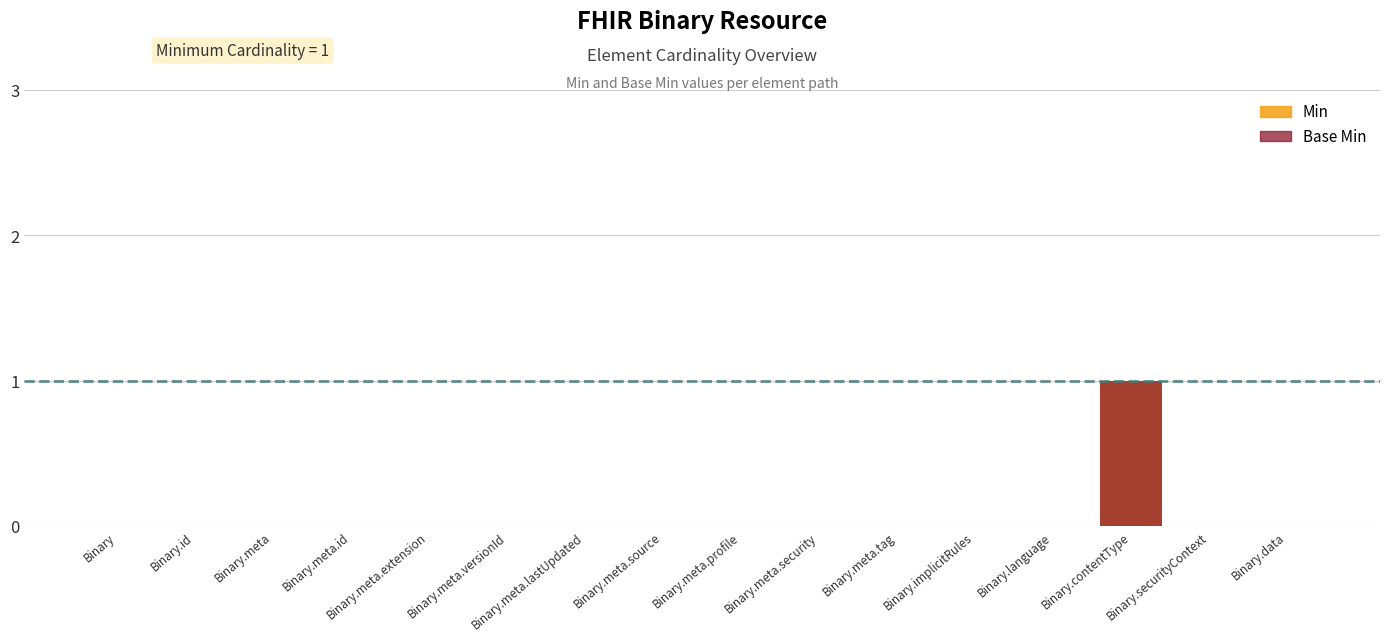

Where is Base Min nearest to the value 0?

Binary